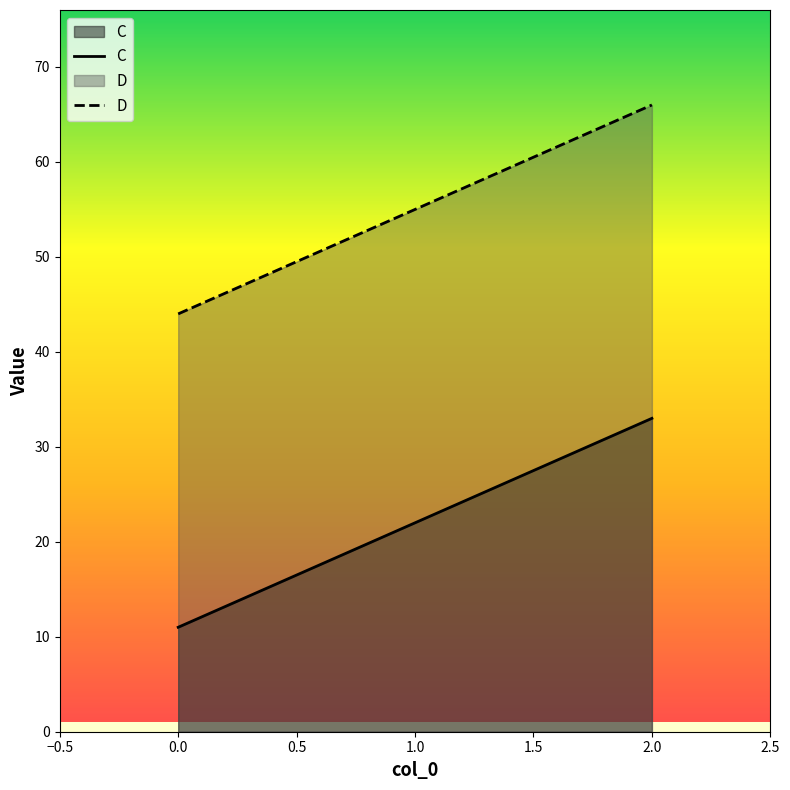

What is the minimum value shown in the chart?

11